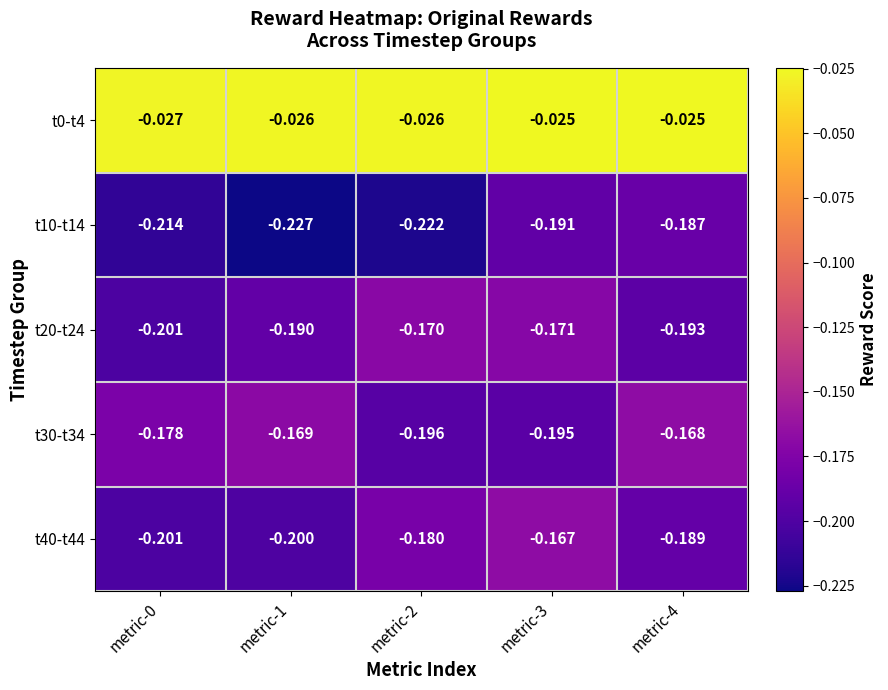

Between metric-3 and metric-4, which is larger?

metric-3